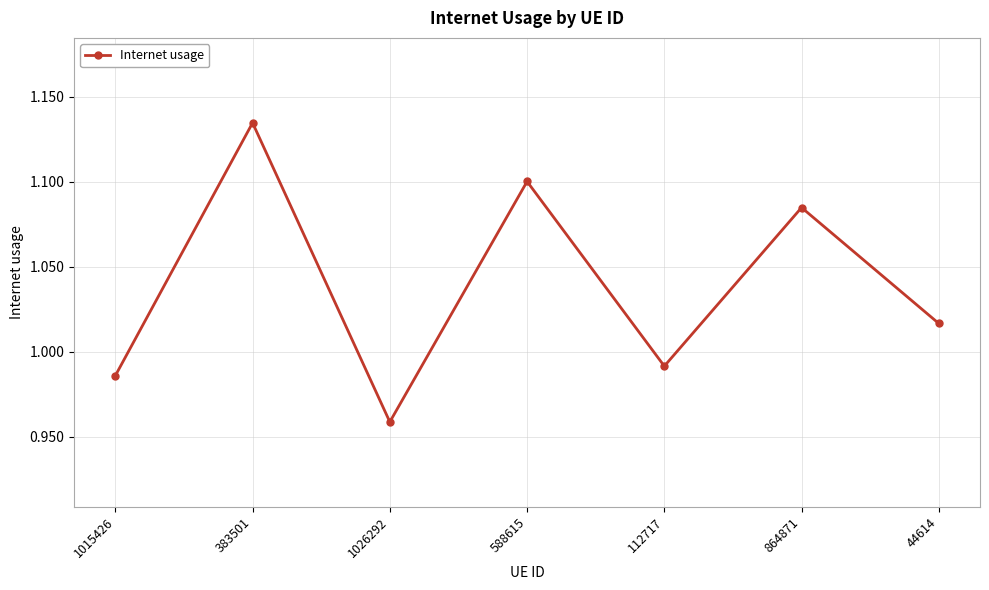

At which label is the value closest to 1?

112717